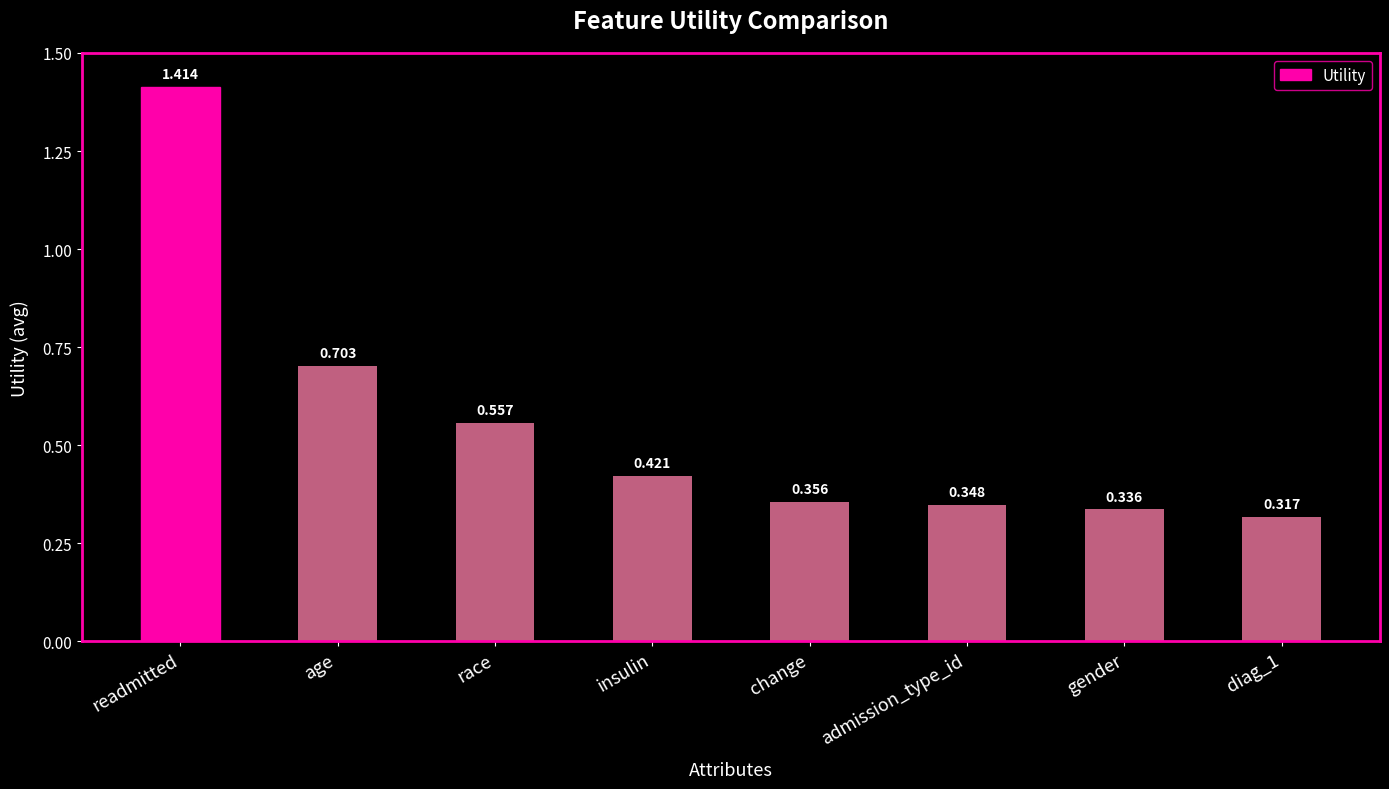

How many values are between 0 and 1?

7